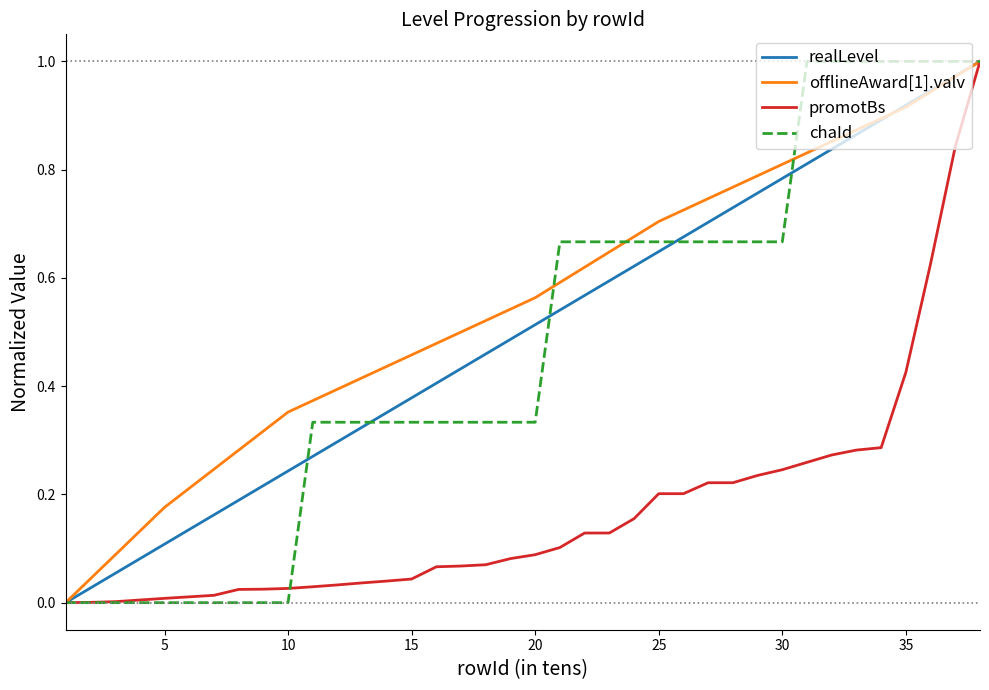

Which series has the largest total across all categories?

offlineAward[1].valv